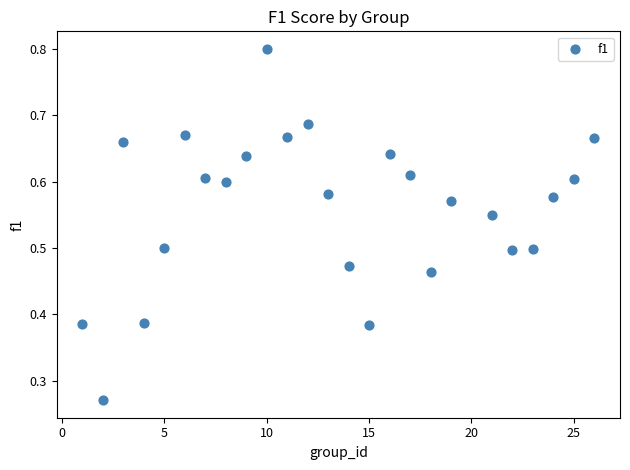

What is the range of X values (max minus min)?

25.0